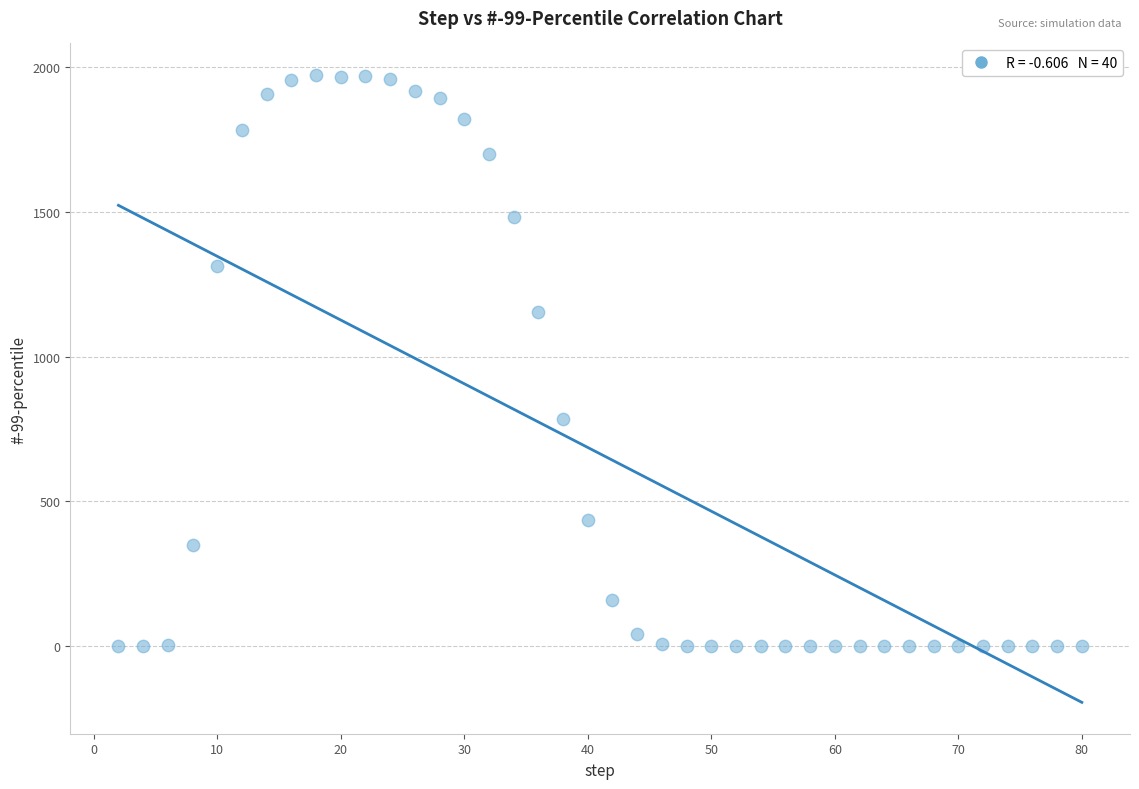

What Y value in the scatter plot is closest to 987?

1153